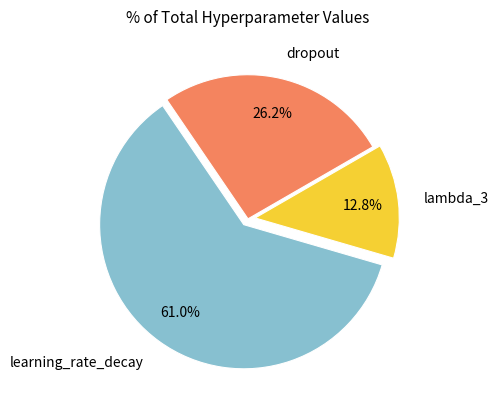

Which category accounts for the majority?

learning_rate_decay